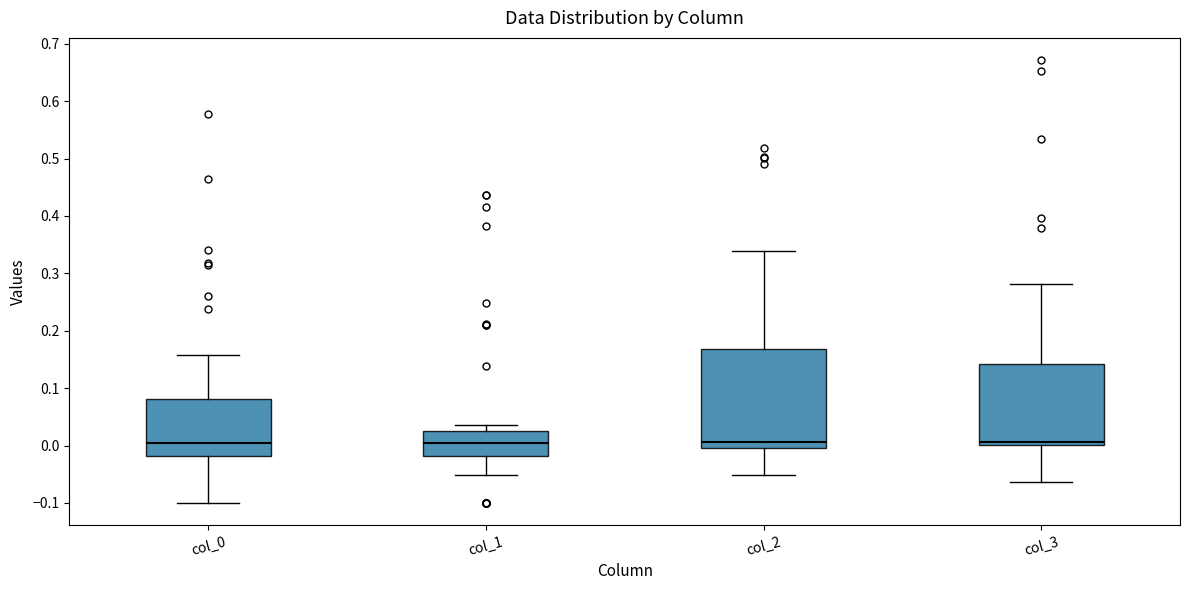

Reading left to right, read every box against the y-axis: the position of its median line, the range the box covers, and the ends of its whiskers. The values are not printed on the chart, so give them approximately, as read against the axis.

col_0: median 0.01, box -0.02 to 0.08, whiskers -0.10 to 0.16
col_1: median 0.00, box -0.02 to 0.03, whiskers -0.05 to 0.04
col_2: median 0.01, box 0.00 to 0.17, whiskers -0.05 to 0.34
col_3: median 0.01, box 0.00 to 0.14, whiskers -0.06 to 0.28